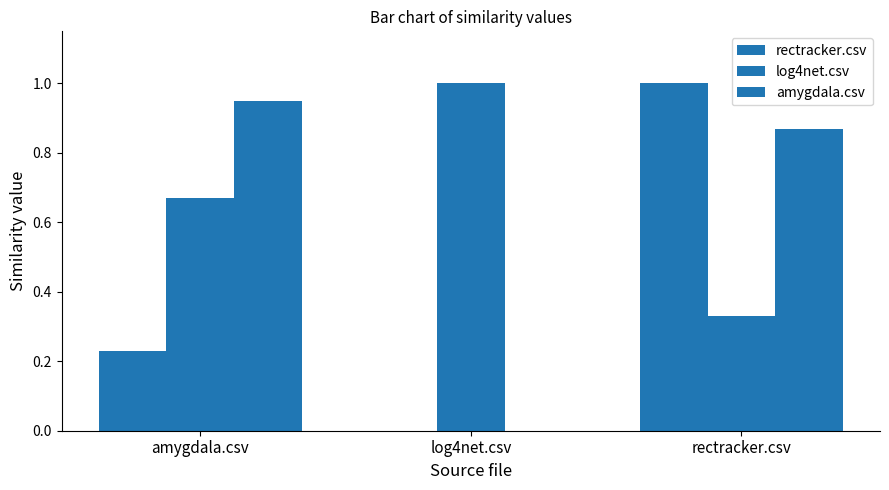

Which series has the largest total across all categories?

log4net.csv